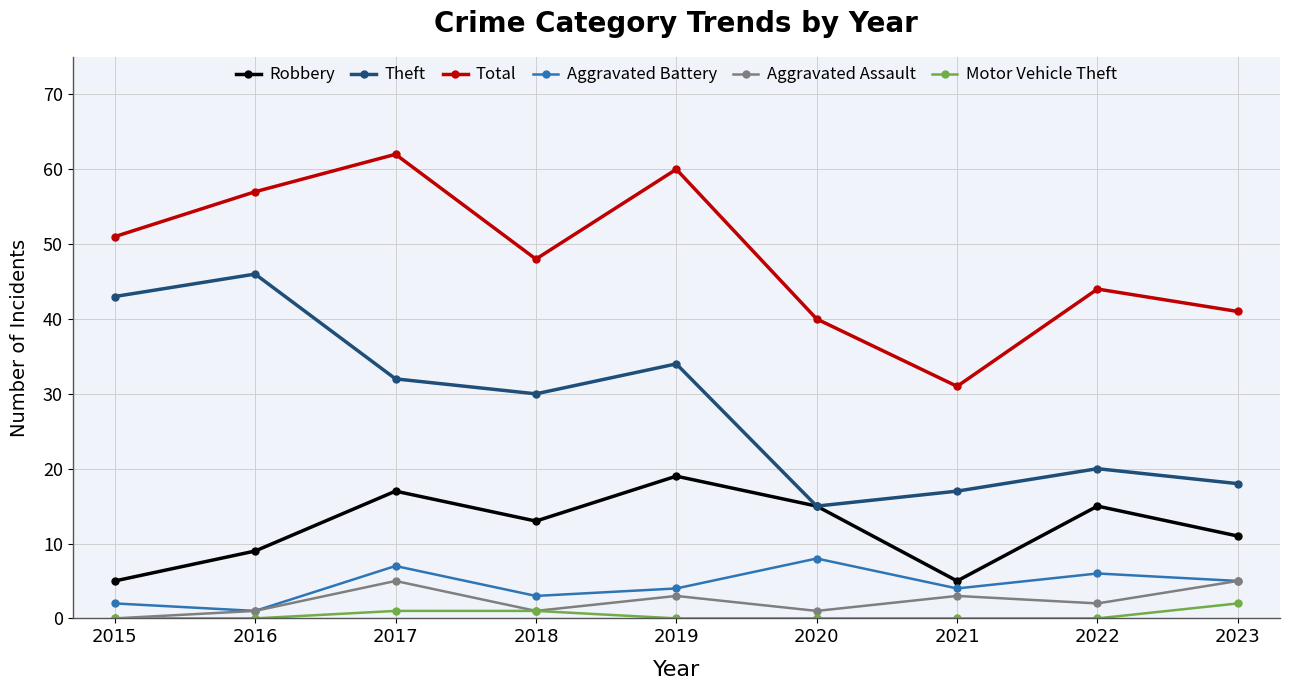

At which category is the sum across all series the highest?

2017